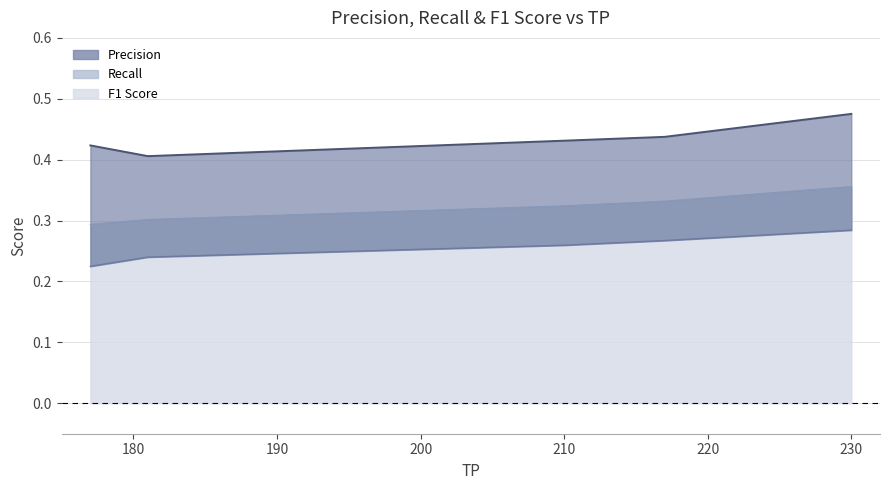

Which series has the widest spread of values?

Precision